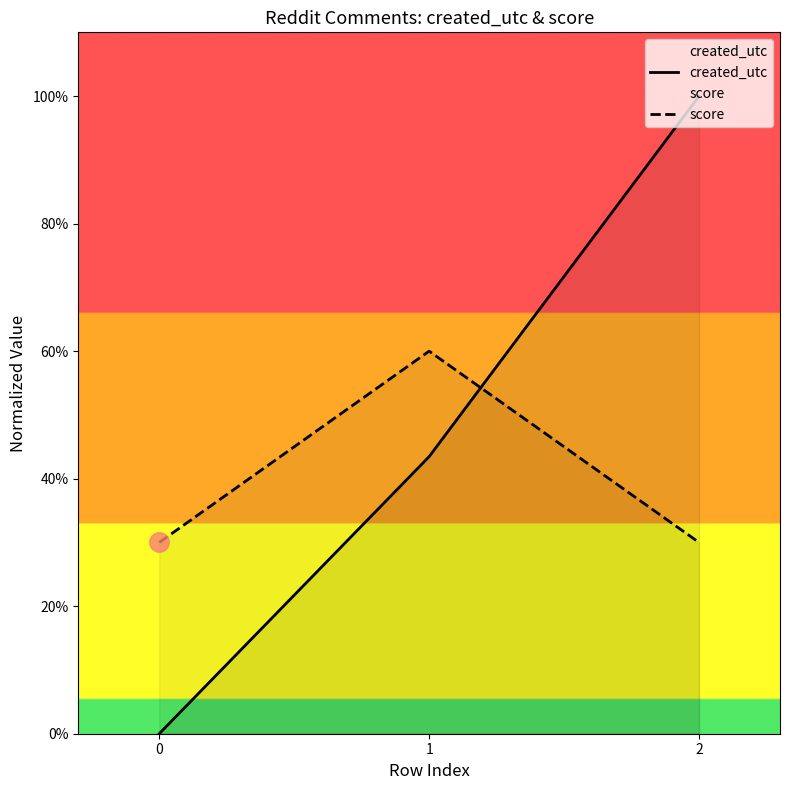

What is the average value of the score series?

40.0